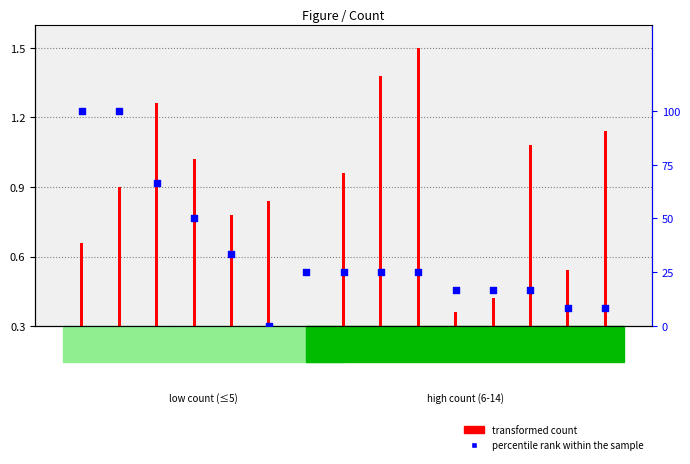

Which series contains the highest Y value?

percentile rank within the sample